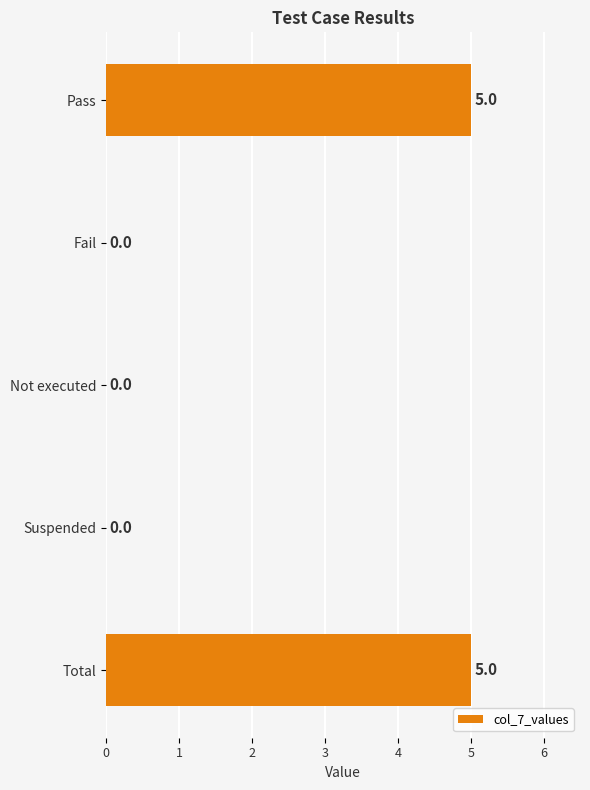

What is the sum of all values?

10